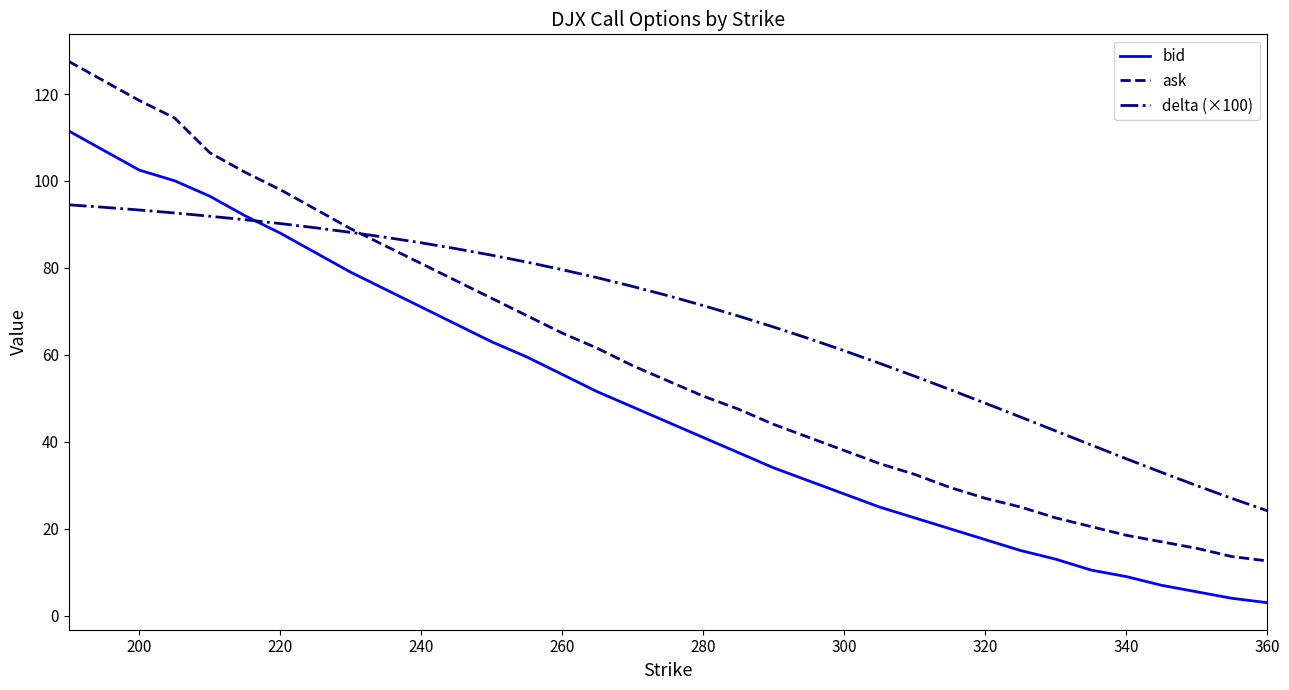

What is the difference between the maximum and minimum values in the ask series?

114.9